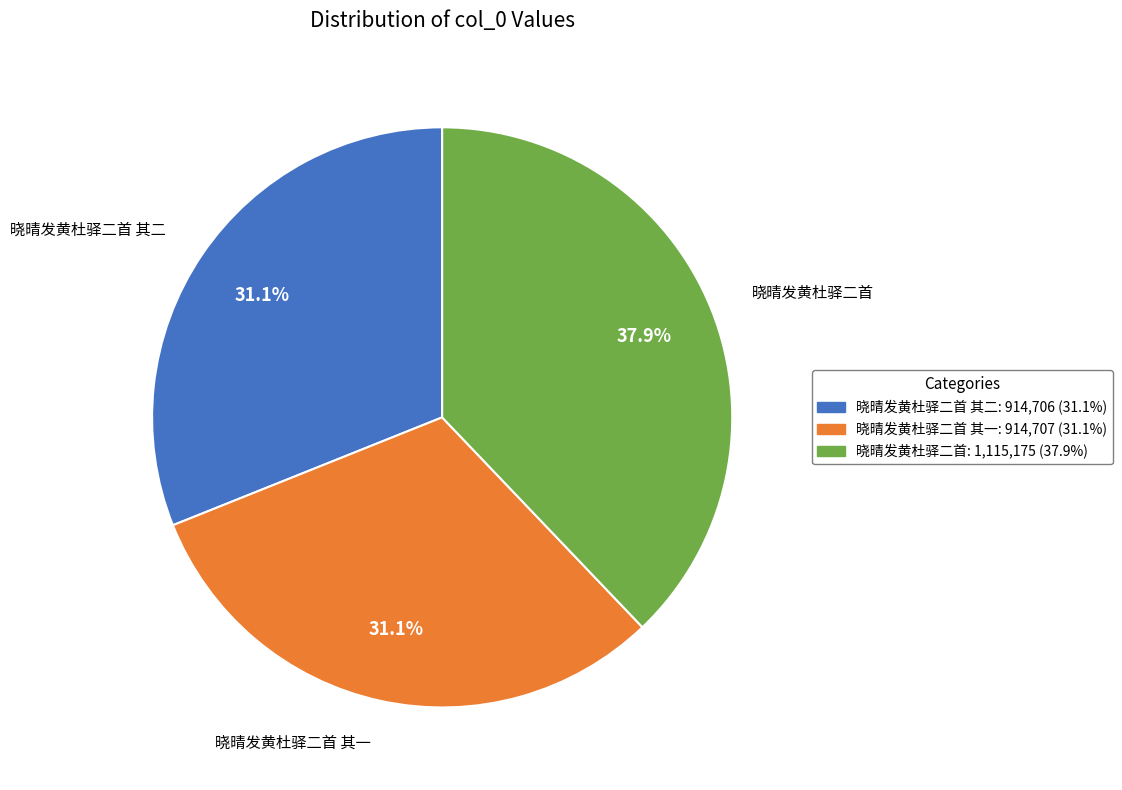

Is there a majority slice in this chart?

No